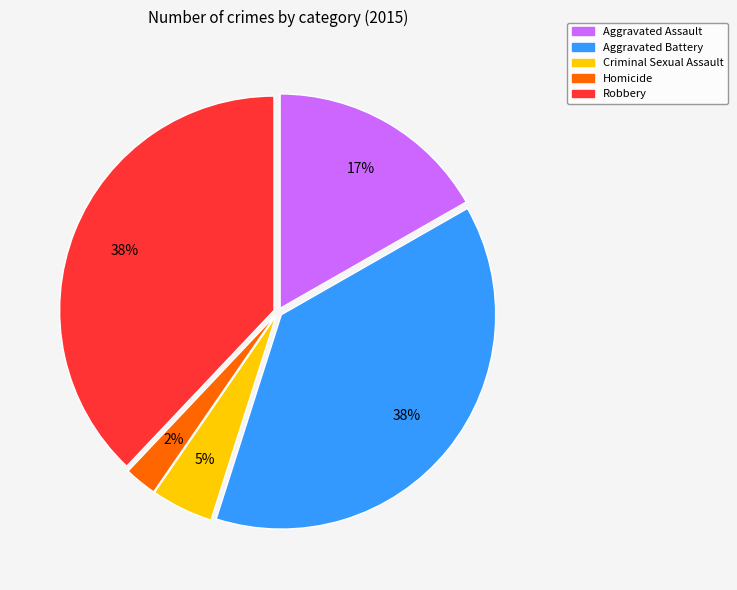

True or false: Robbery accounts for 38% of the total.

True